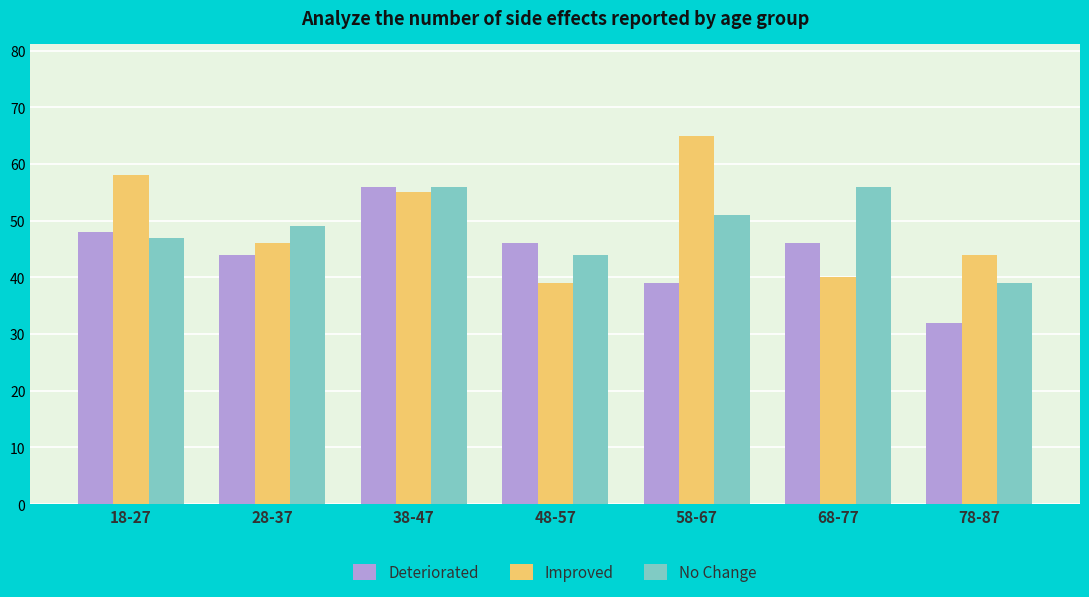

What is the maximum value for Improved?

65